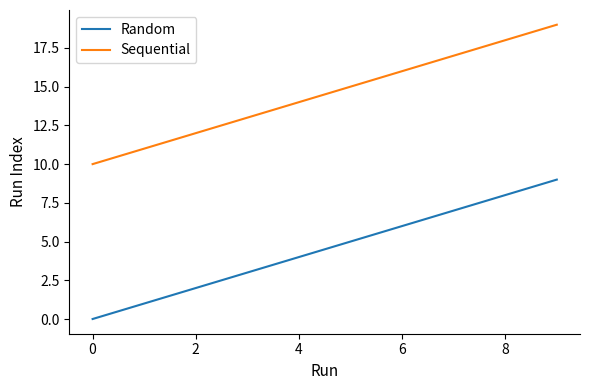

At how many categories does at least one series exceed 2?

10